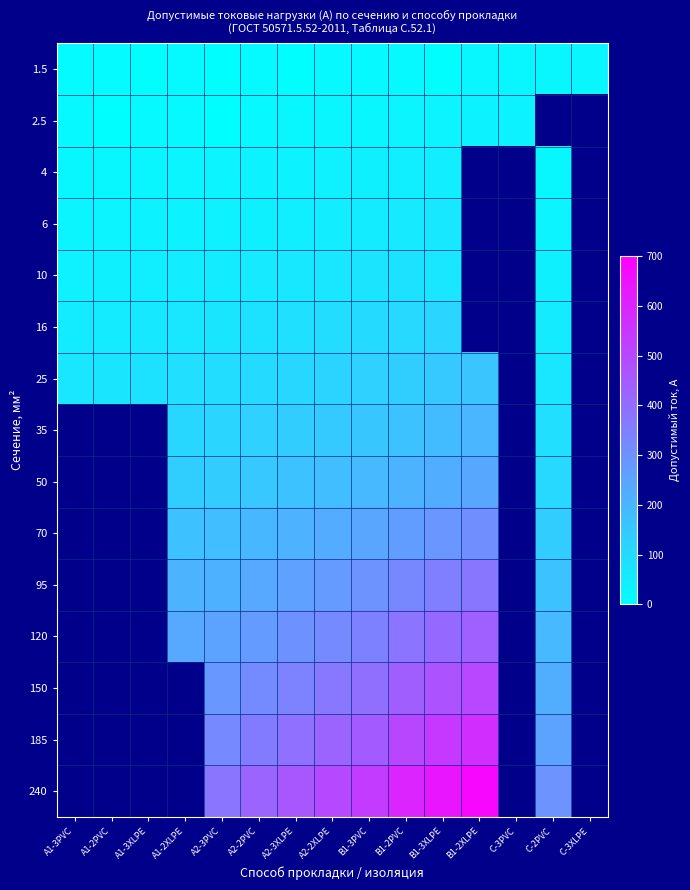

What is the sum of the 25 values at A1-2XLPE and A2-3XLPE?

199.0